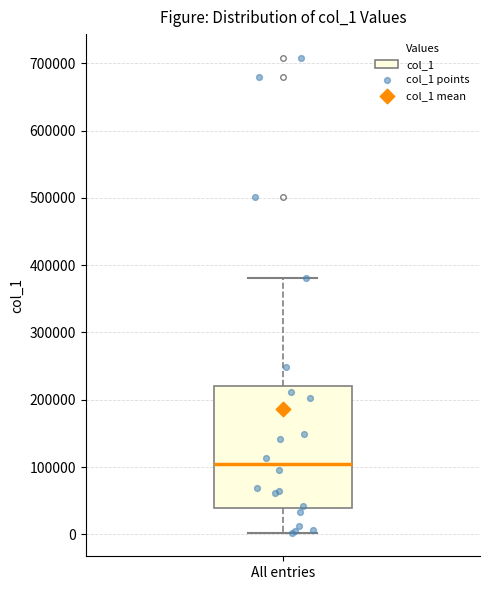

Transcribe this box plot: give where the median line is, the range the box spans, and where the two whiskers end, as read against the y-axis. The values are not printed on the chart, so give them approximately, as read against the axis.

median 100000, box 40000 to 220000, whiskers 0 to 380000